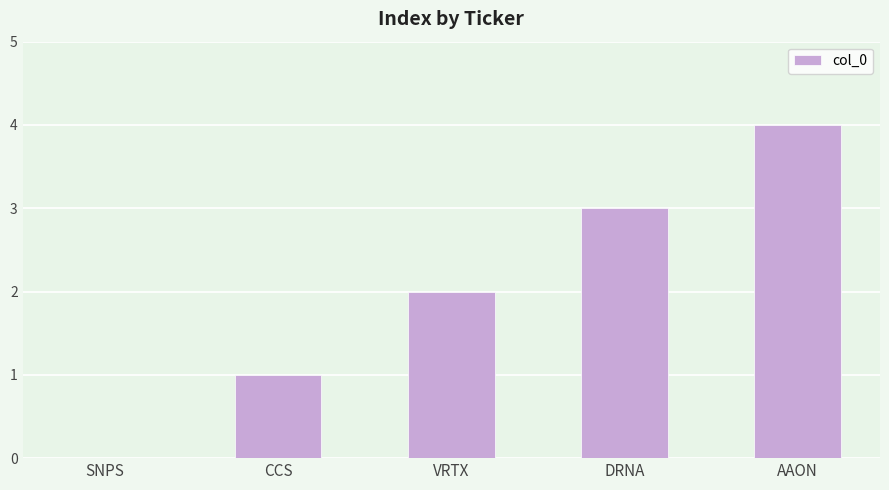

What value does the data have at AAON?

4